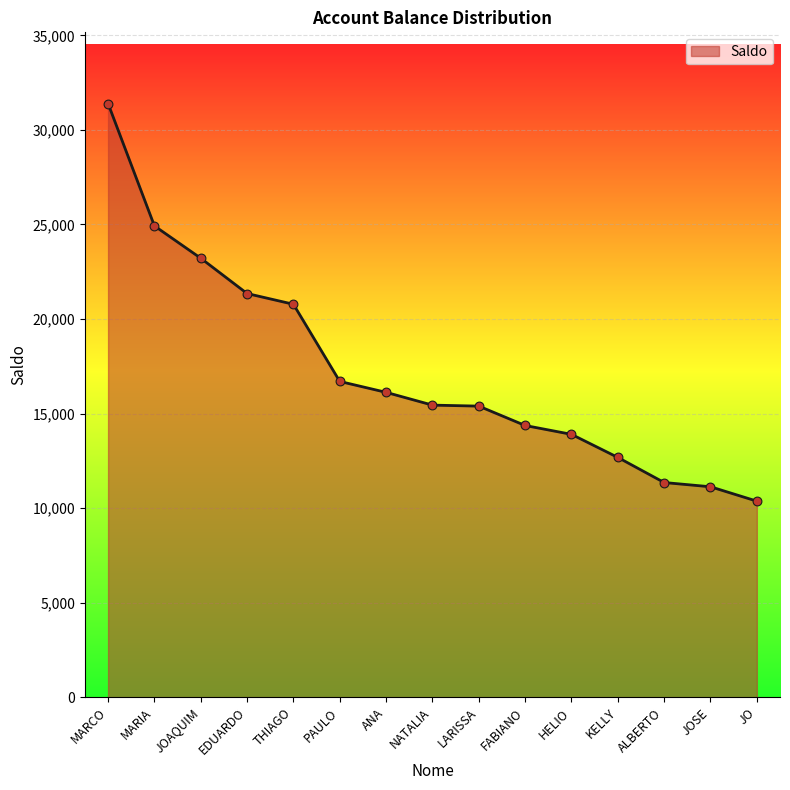

What is the change in value from JOAQUIM to PAULO?

-6516.2